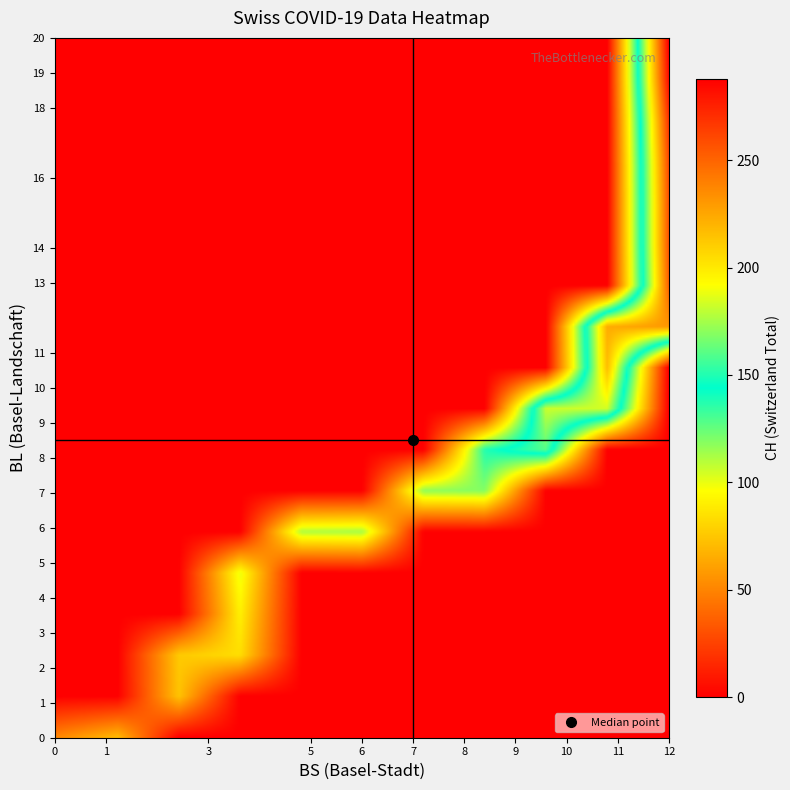

How many positive values does the 1 series have?

36